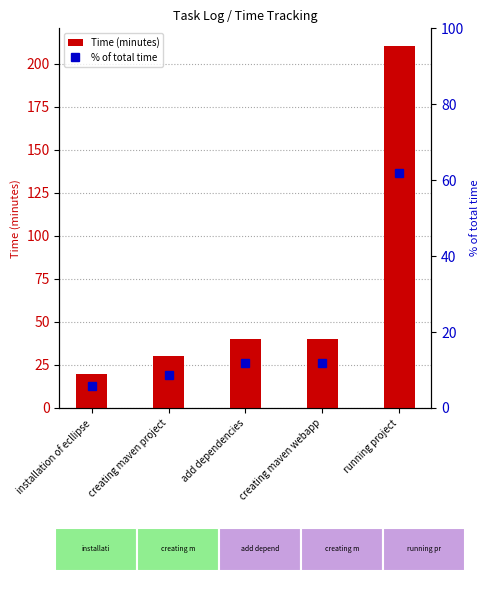

What is the maximum value for % of total time?

61.8